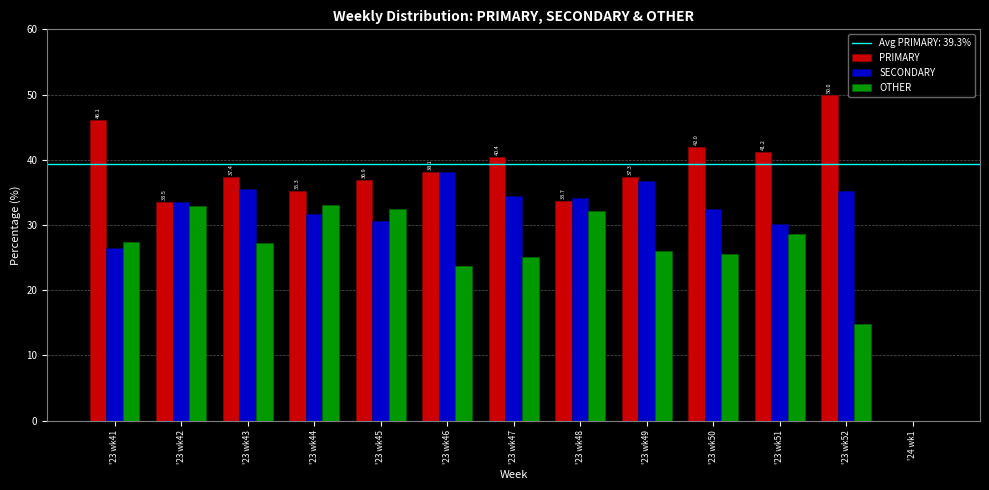

How many groups of bars are there?

13